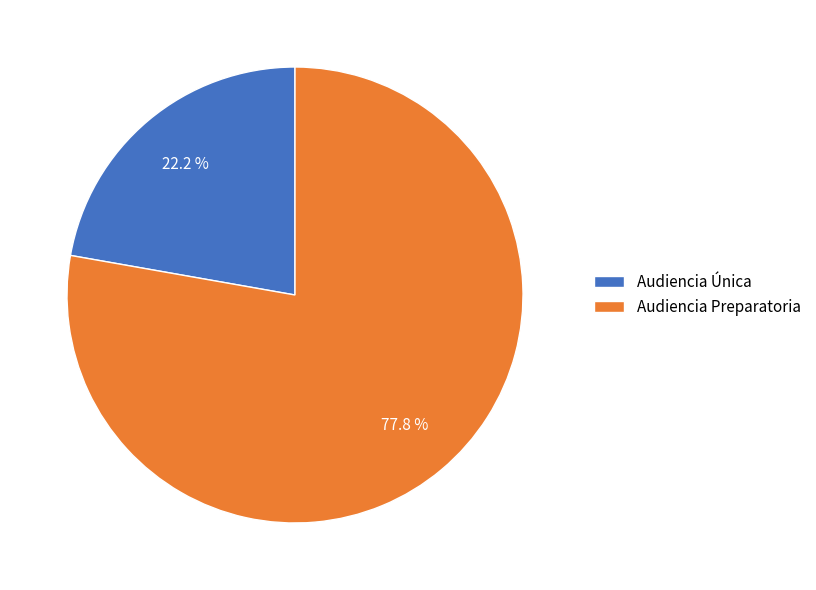

The Audiencia Única slice represents 28% of the pie. True or false?

False